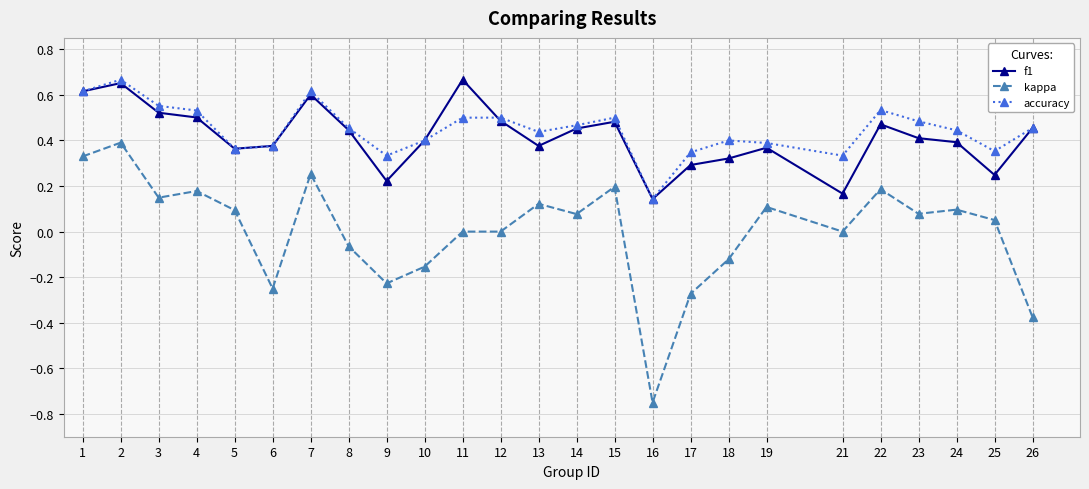

True or false: accuracy and kappa cross at least once.

False